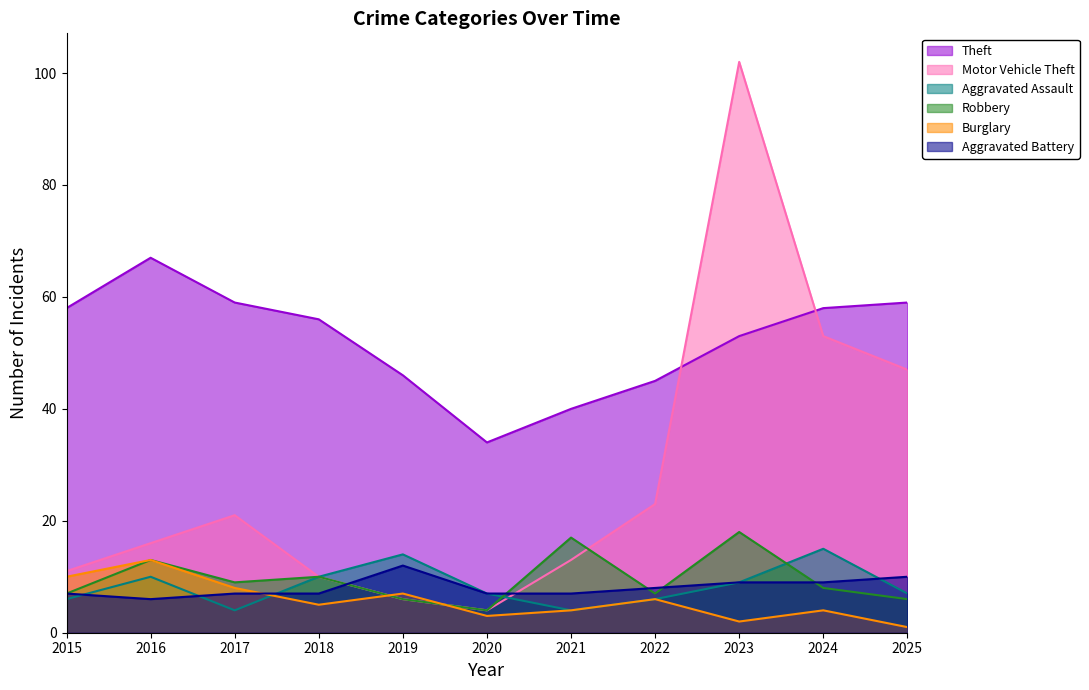

At 2021, list the series in order from largest to smallest.

Theft, Robbery, Motor Vehicle Theft, Aggravated Battery, Aggravated Assault, Burglary